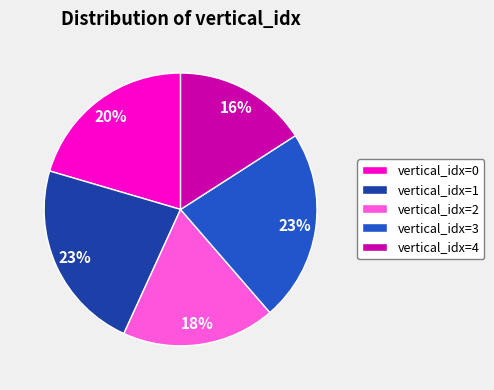

Is vertical_idx=0 the majority of the pie?

No